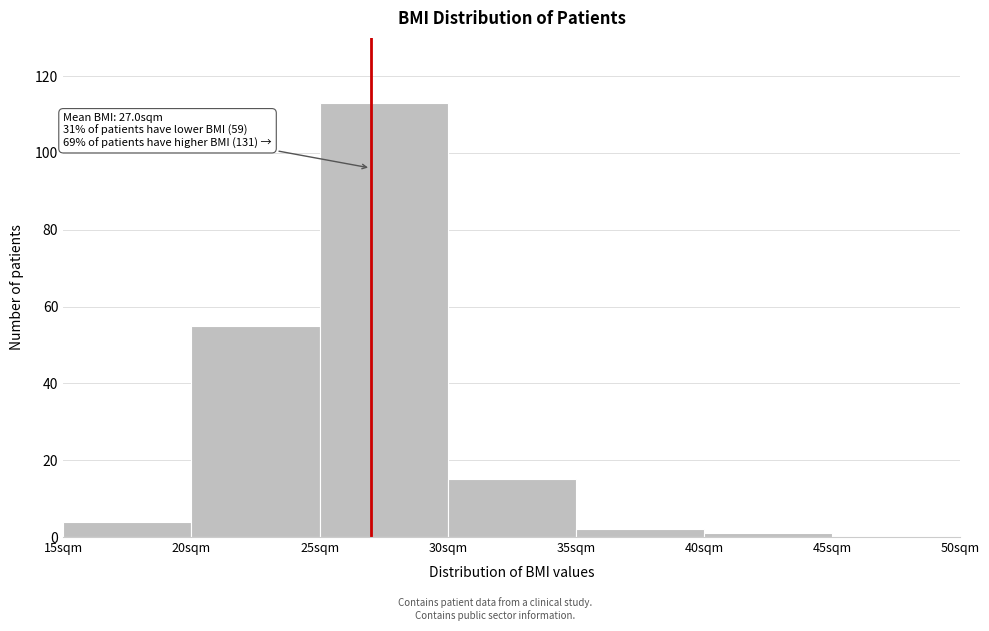

Which range on the x-axis has the tallest bar?

25 to 30